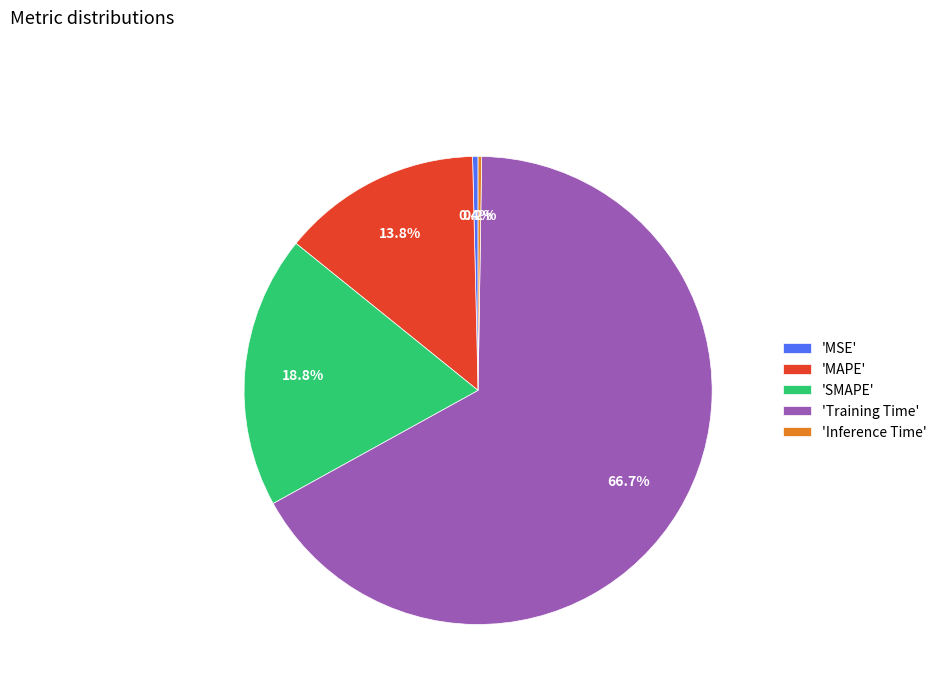

Between 'Training Time' and 'MSE', which is larger?

'Training Time'